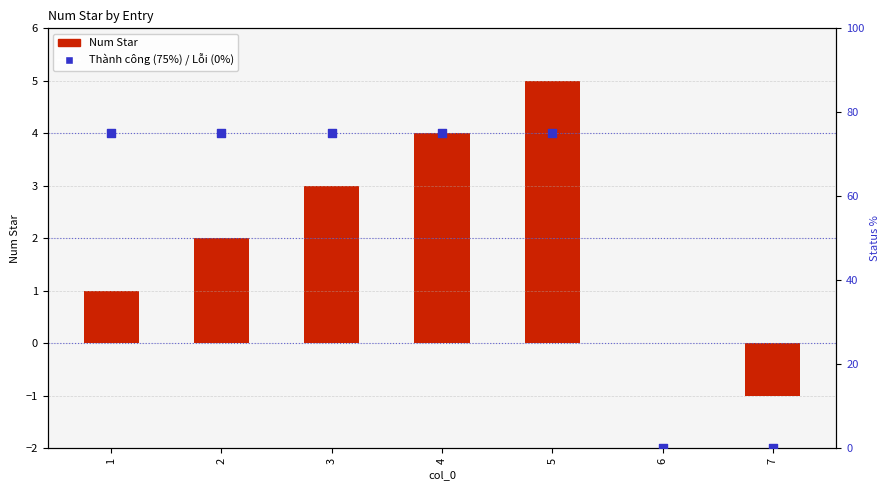

At which category is the sum across all series the highest?

5